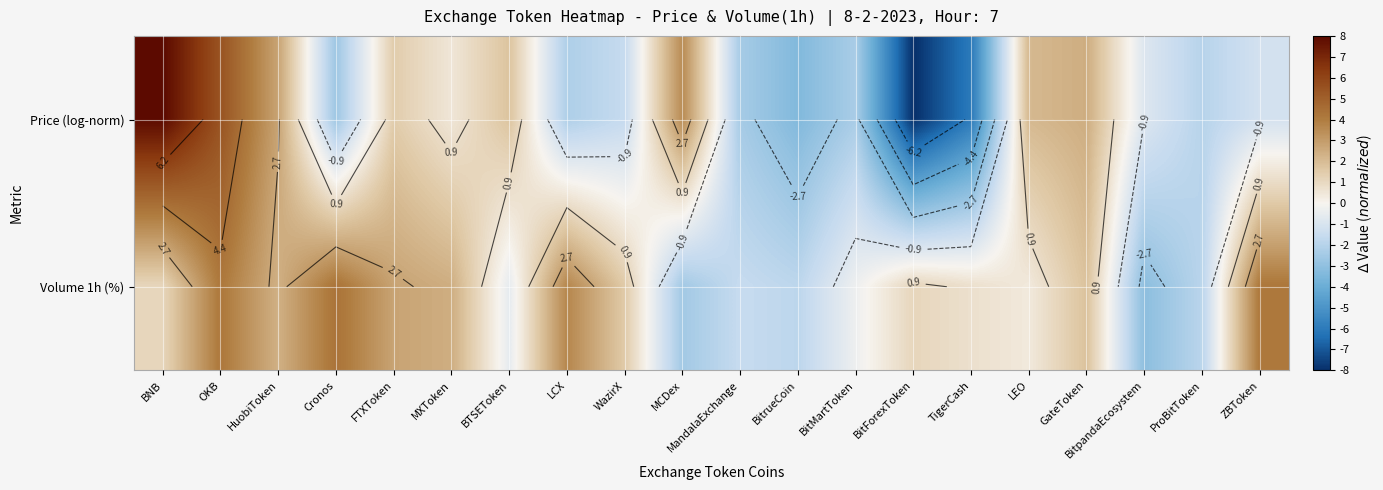

How many positive values does the Volume 1h (%) series have?

13